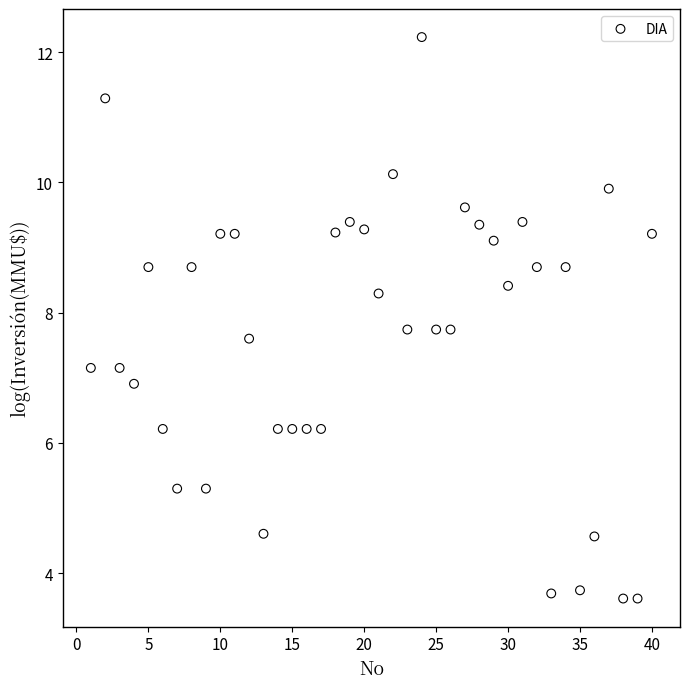

What is the range of Y values (max minus min)?

8.6